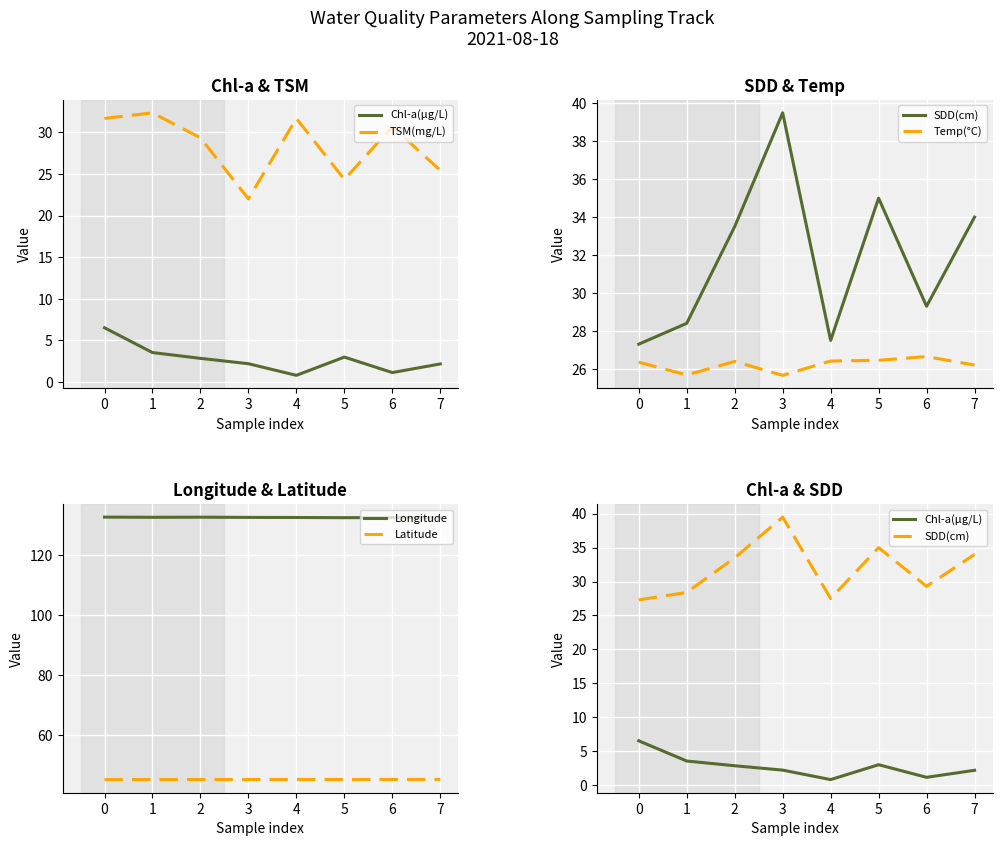

Reading right to left, extract all data points from this chart.

Chl-a(μg/L): 2.2	1.1	3.0	0.8	2.2	2.9	3.5	6.5
TSM(mg/L): 25.4	30.7	24.3	31.7	22.0	29.3	32.3	31.7
SDD(cm): 34.0	29.3	35.0	27.5	39.5	33.5	28.4	27.3
Temp(°C): 26.2	26.6	26.4	26.4	25.7	26.4	25.7	26.3
Longitude: 132.5	132.5	132.5	132.5	132.6	132.7	132.6	132.7
Latitude: 45.4	45.4	45.3	45.3	45.3	45.3	45.3	45.3